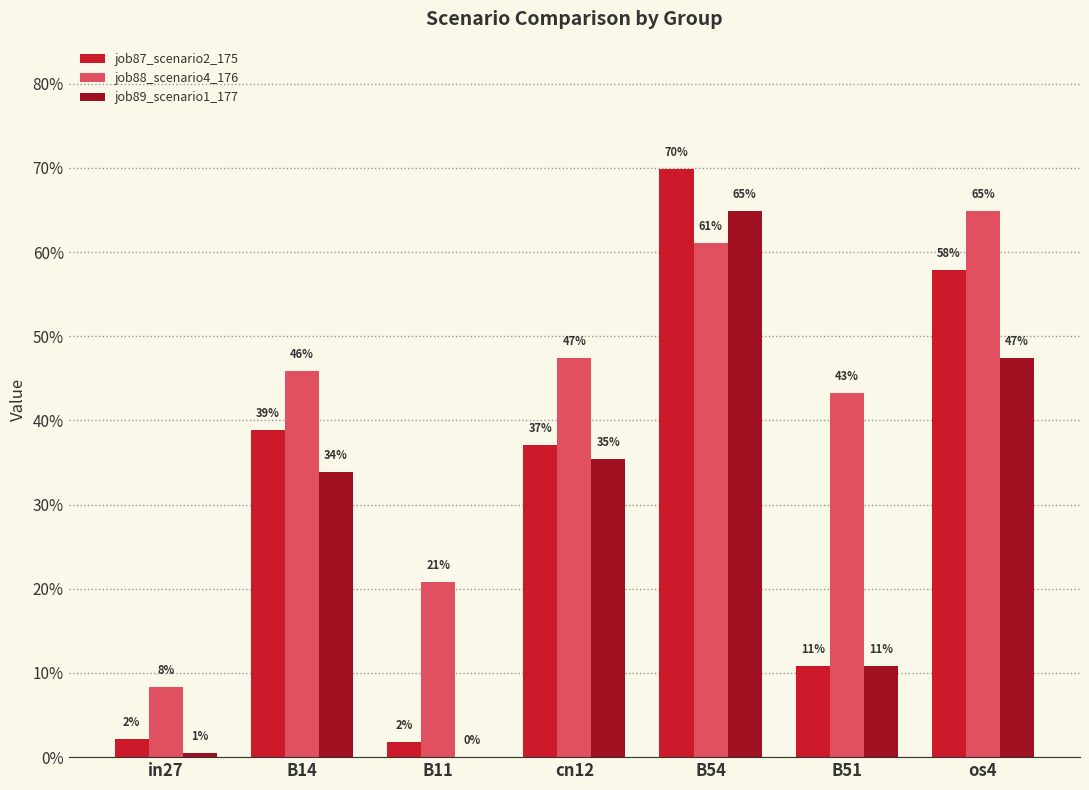

What are all the series names shown in the legend?

job87_scenario2_175, job88_scenario4_176, job89_scenario1_177